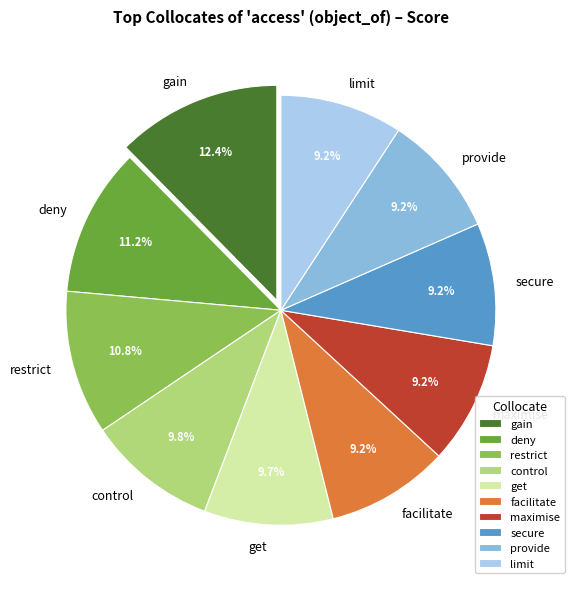

Is it true that gain is 12% of the pie?

True